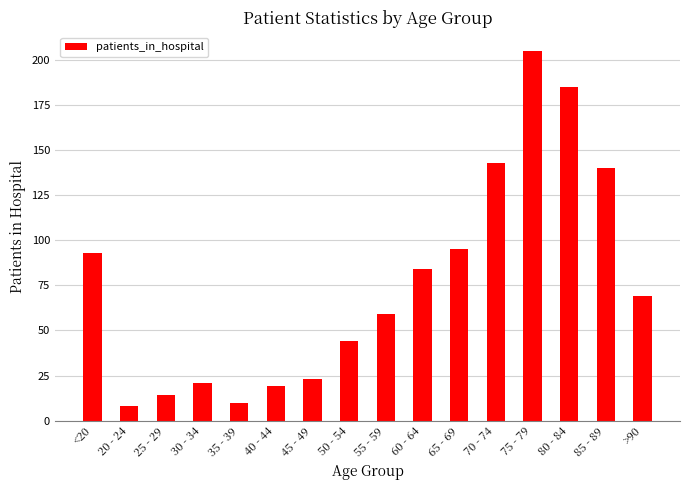

Reading right to left, what are all the values shown in this chart?

69	140	185	205	143	95	84	59	44	23	19	10	21	14	8	93